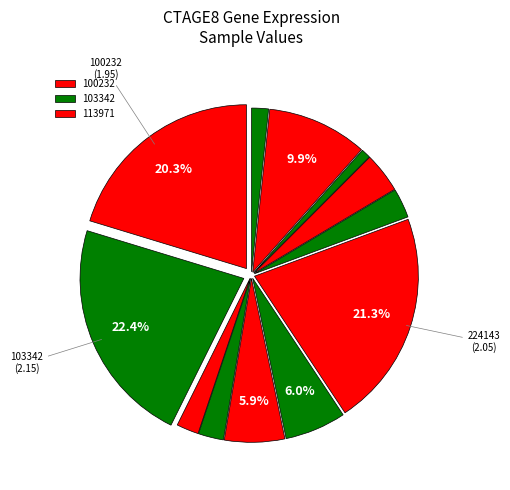

Is there any slice that represents more than half of the pie?

No